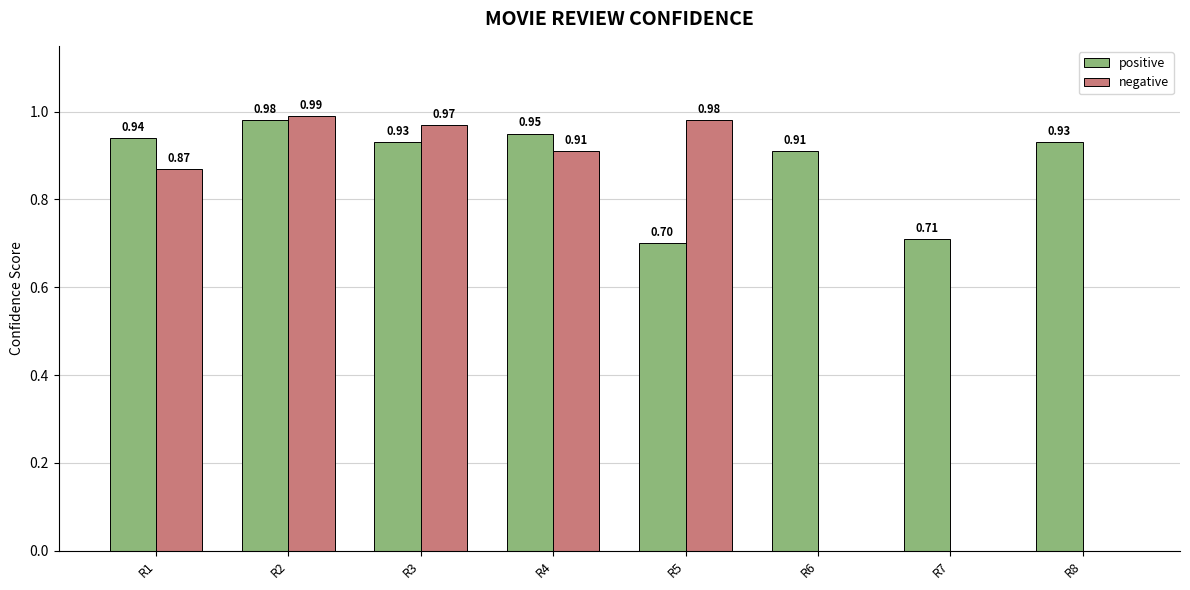

Are the bars horizontal?

No